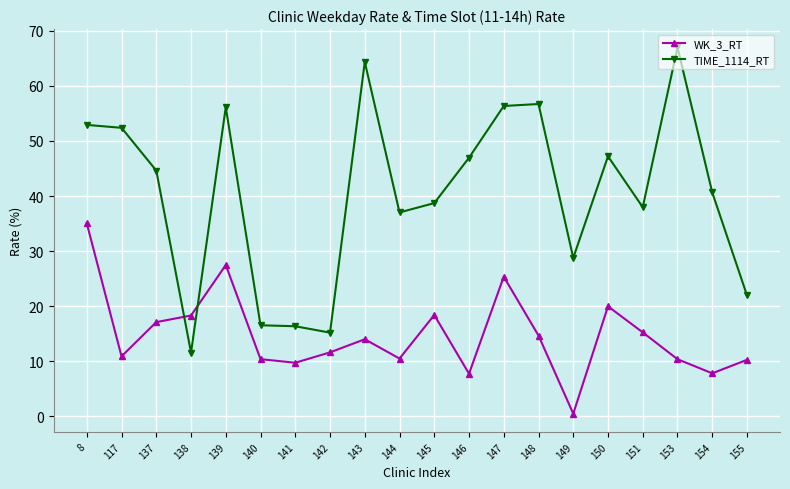

The value of TIME_1114_RT at 154 is 40.6. True or false?

True